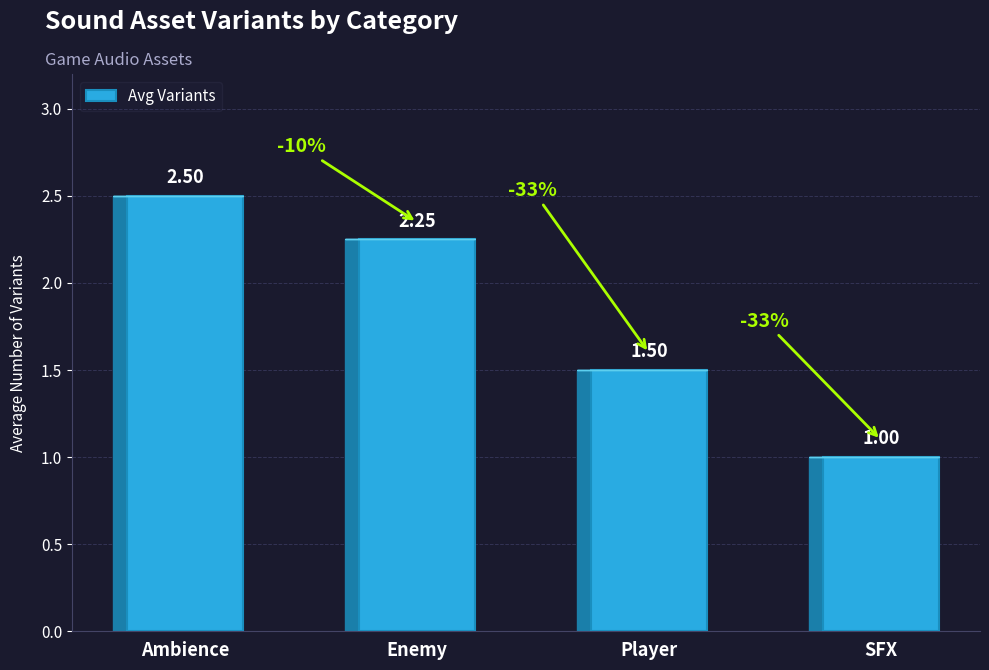

What is the ratio of the value at Ambience to the value at SFX?

2.5